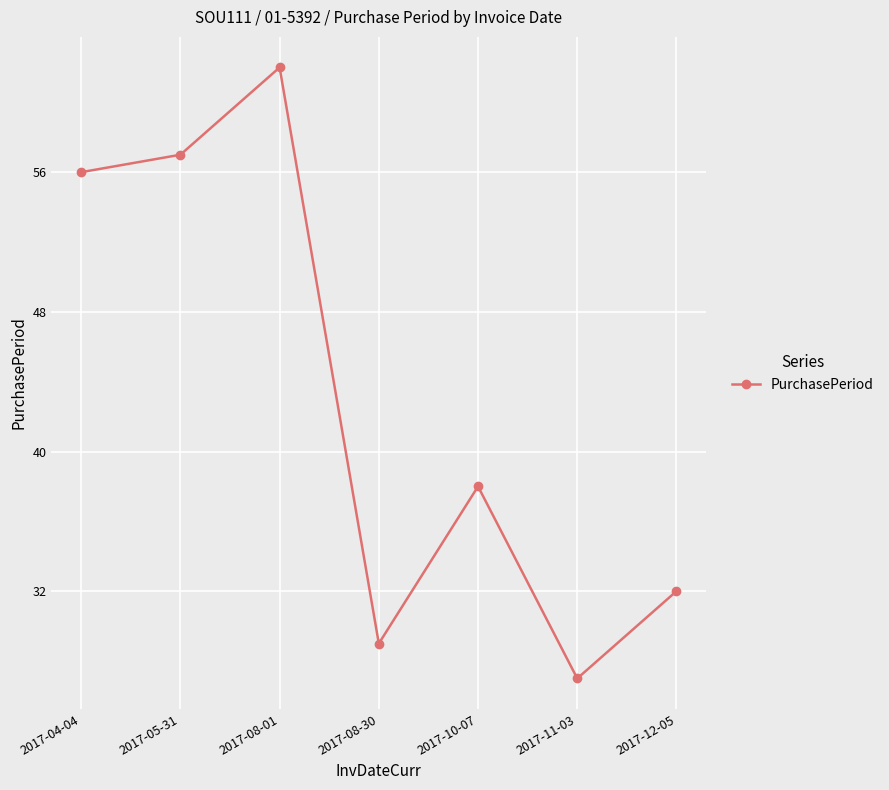

Does the chart have visible grid lines?

Yes